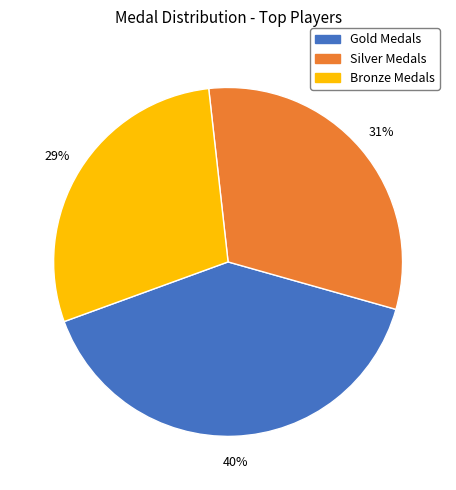

To the nearest percent, what is the average slice percentage?

33%